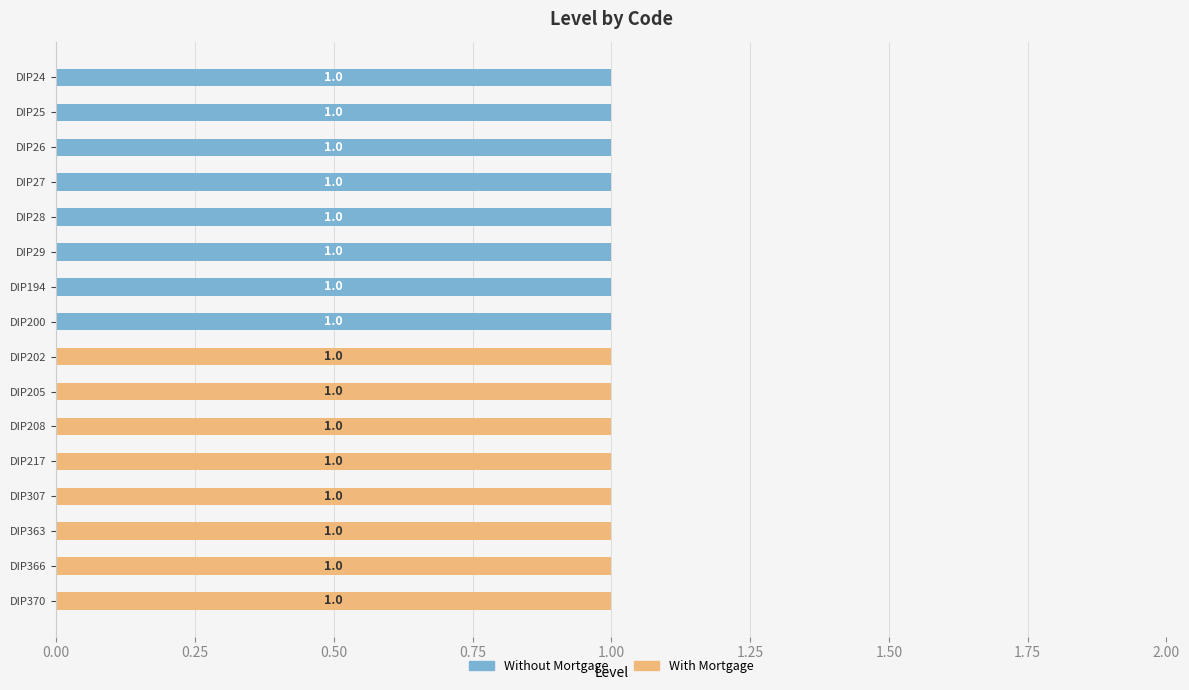

At DIP29, list the series in order from largest to smallest.

Without Mortgage, With Mortgage